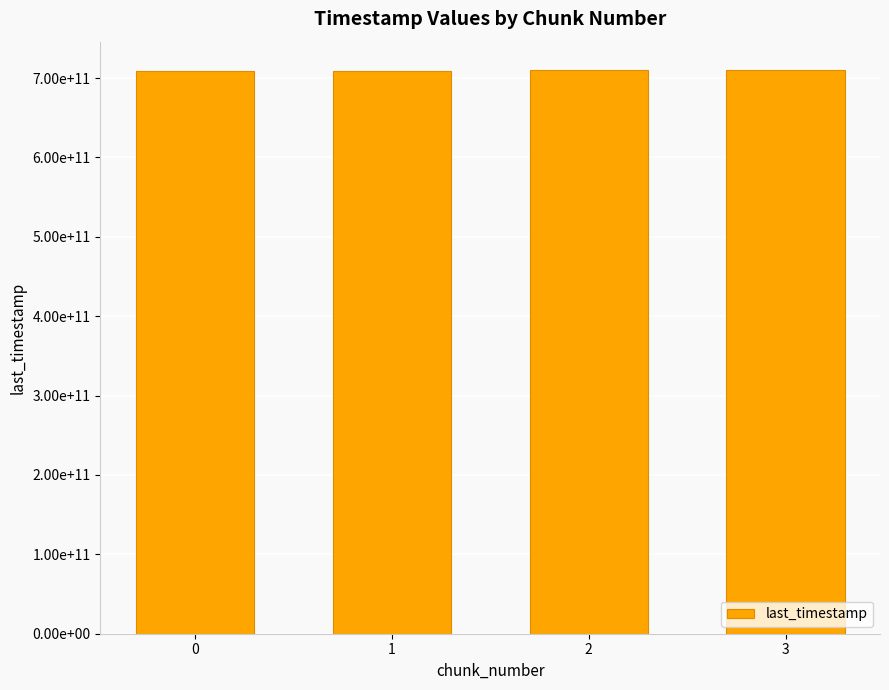

What is the change in value from 0 to 2?

+1539395670